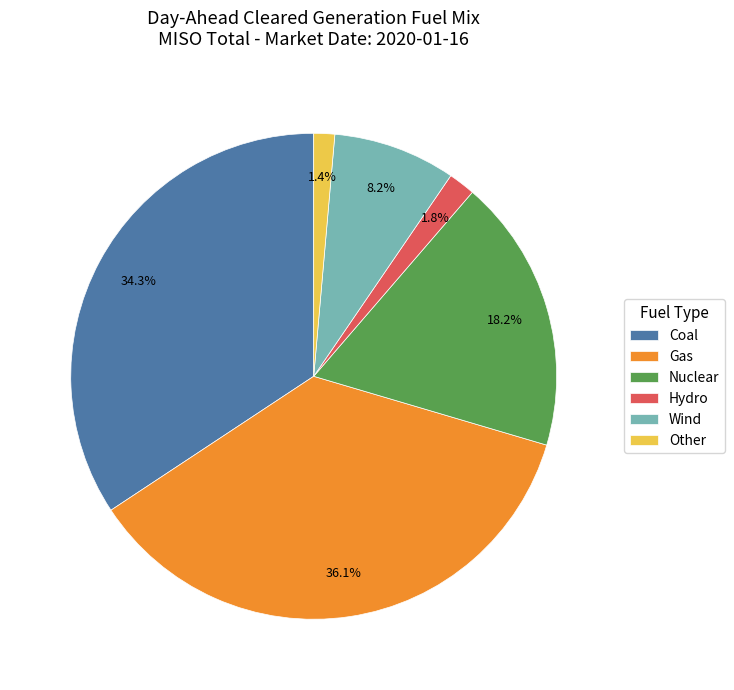

Which has a higher value, Nuclear or Coal?

Coal